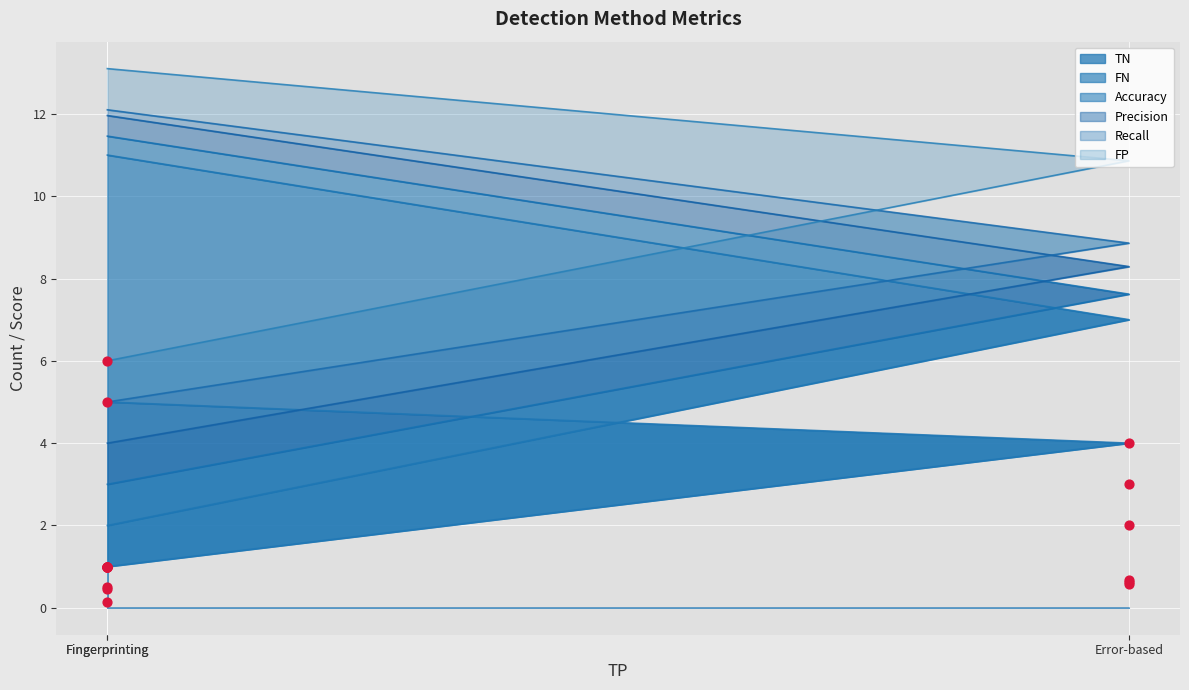

Which series contains the lowest Y value?

Recall